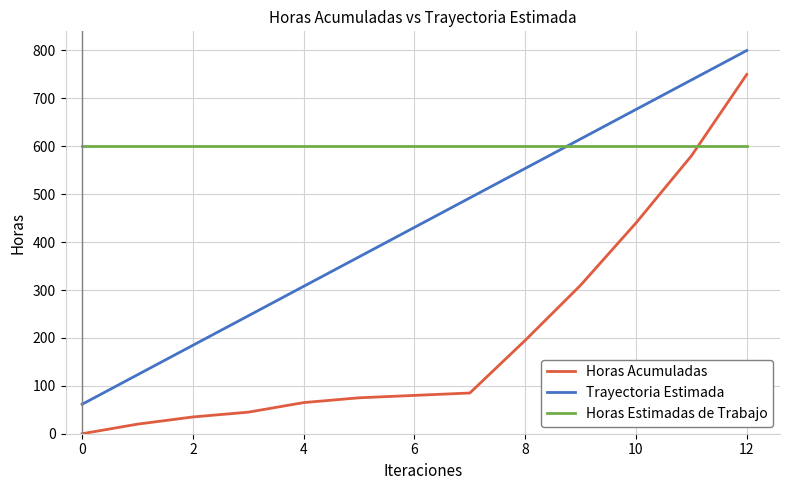

What is the maximum value shown in the chart?

800.0